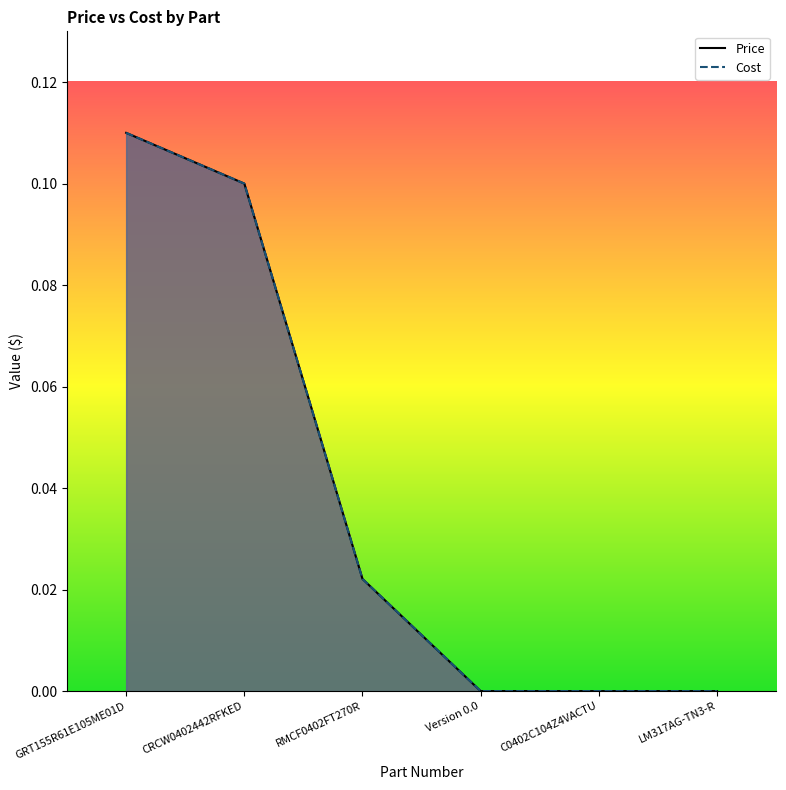

What is the label of the 1st point from the right?

LM317AG-TN3-R